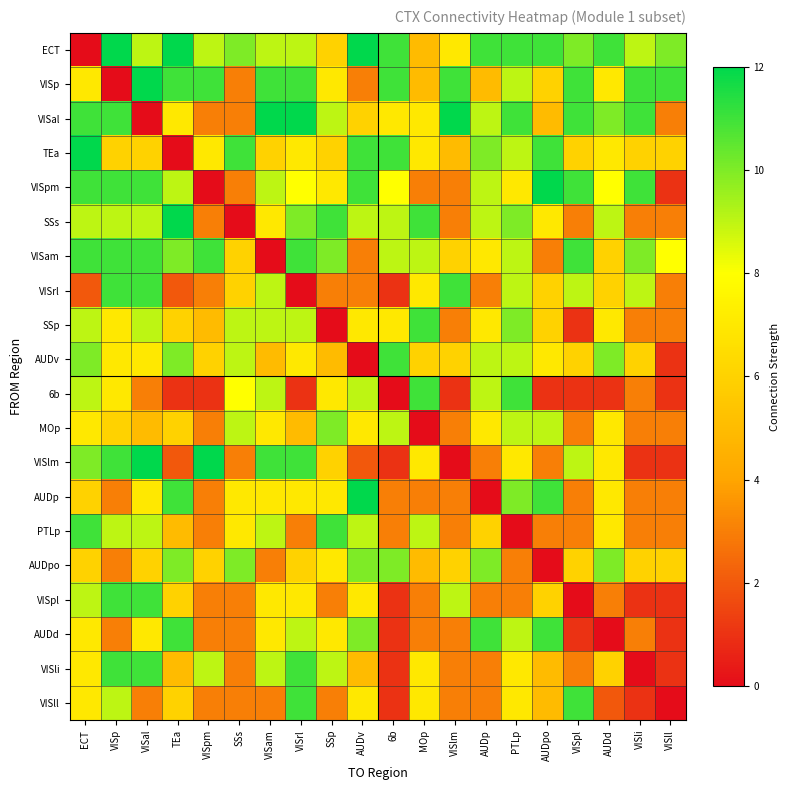

At which category is the sum across all series the highest?

ECT